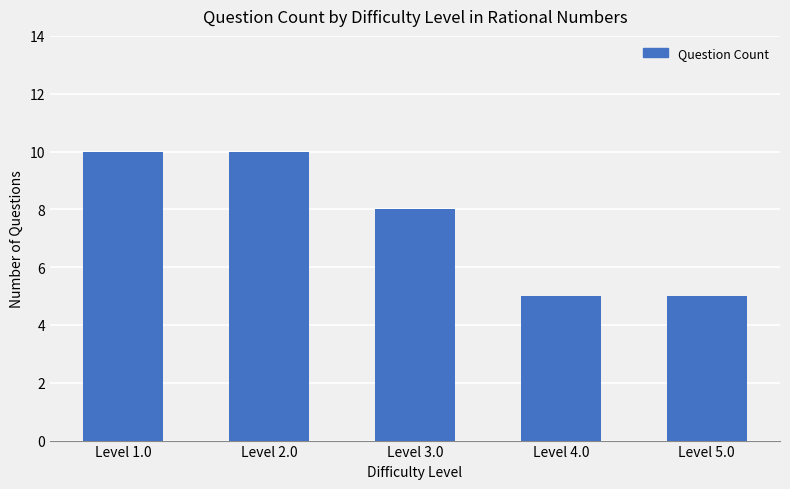

True or false: the data shows 2 at Level 3.0.

False